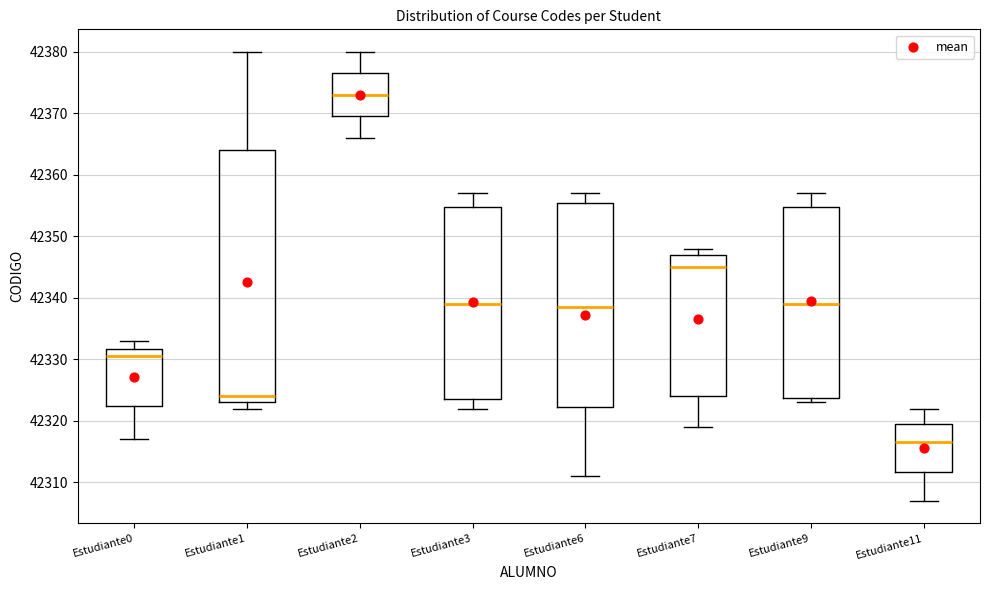

Reading left to right, transcribe this box plot: for each box, give where its median line is, the range the box spans, and where its two whiskers end, as read against the y-axis. The values are not printed on the chart, so give them approximately, as read against the axis.

Estudiante0: median 42331, box 42323 to 42332, whiskers 42317 to 42333
Estudiante1: median 42324, box 42323 to 42364, whiskers 42322 to 42380
Estudiante2: median 42373, box 42370 to 42377, whiskers 42366 to 42380
Estudiante3: median 42339, box 42324 to 42355, whiskers 42322 to 42357
Estudiante6: median 42339, box 42322 to 42356, whiskers 42311 to 42357
Estudiante7: median 42345, box 42324 to 42347, whiskers 42319 to 42348
Estudiante9: median 42339, box 42324 to 42355, whiskers 42323 to 42357
Estudiante11: median 42317, box 42312 to 42320, whiskers 42307 to 42322